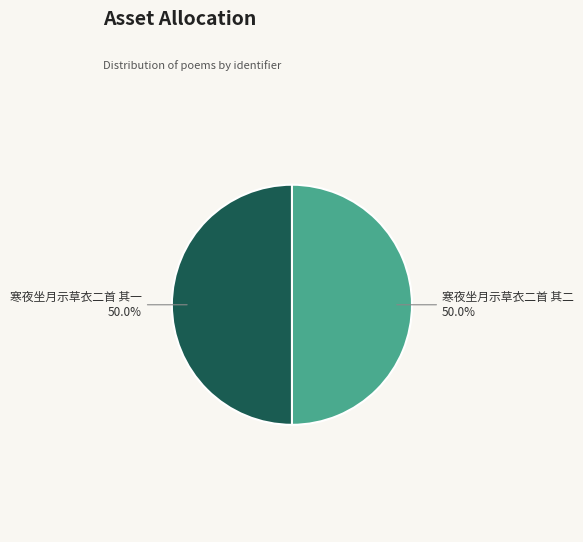

What percentage is NOT represented by 寒夜坐月示草衣二首 其二?

50.0%